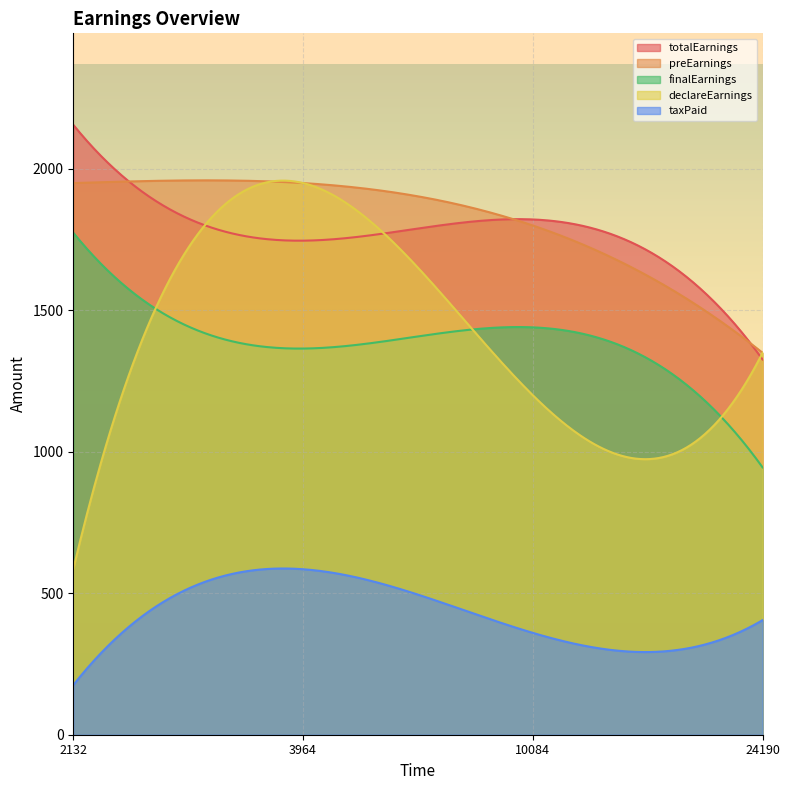

Which category has the highest value in the declareEarnings series?

3964